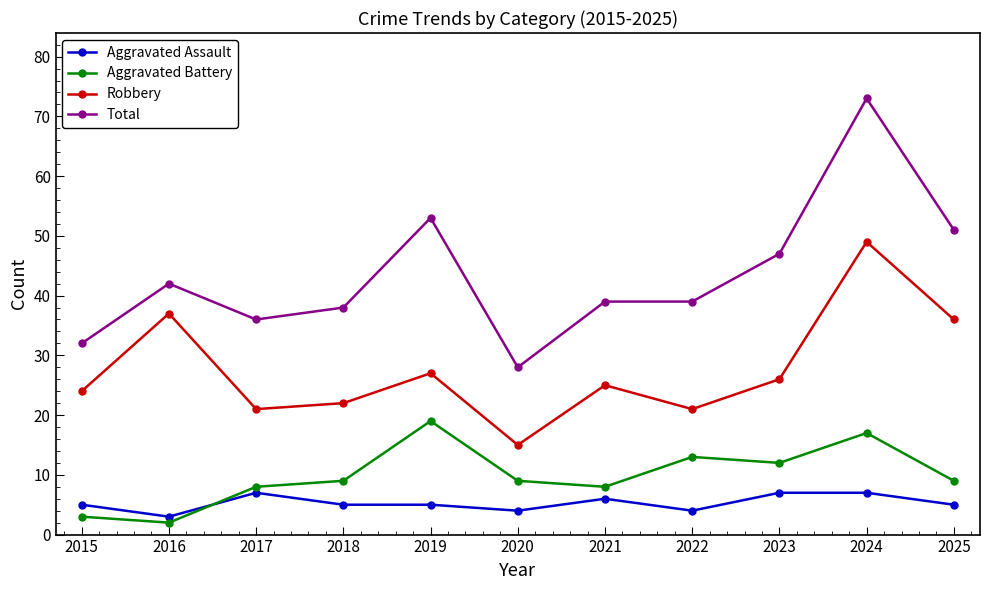

True or false: Aggravated Assault has more than 1 points higher than both neighbors.

True